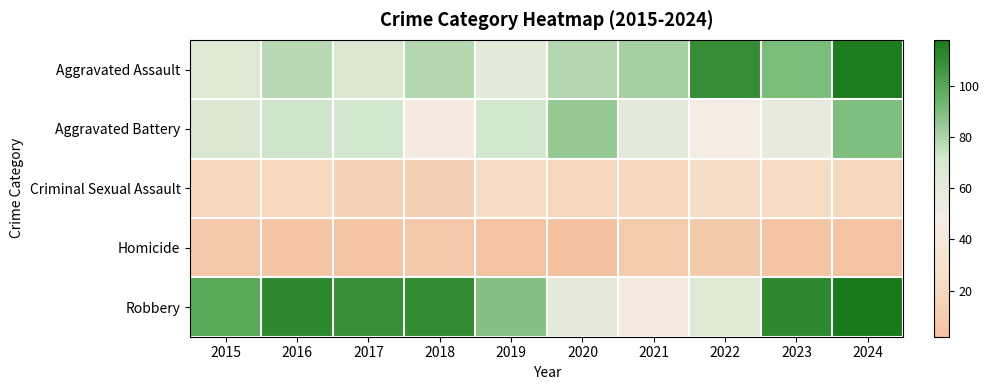

What is the difference between the highest and lowest values at 2019?

86